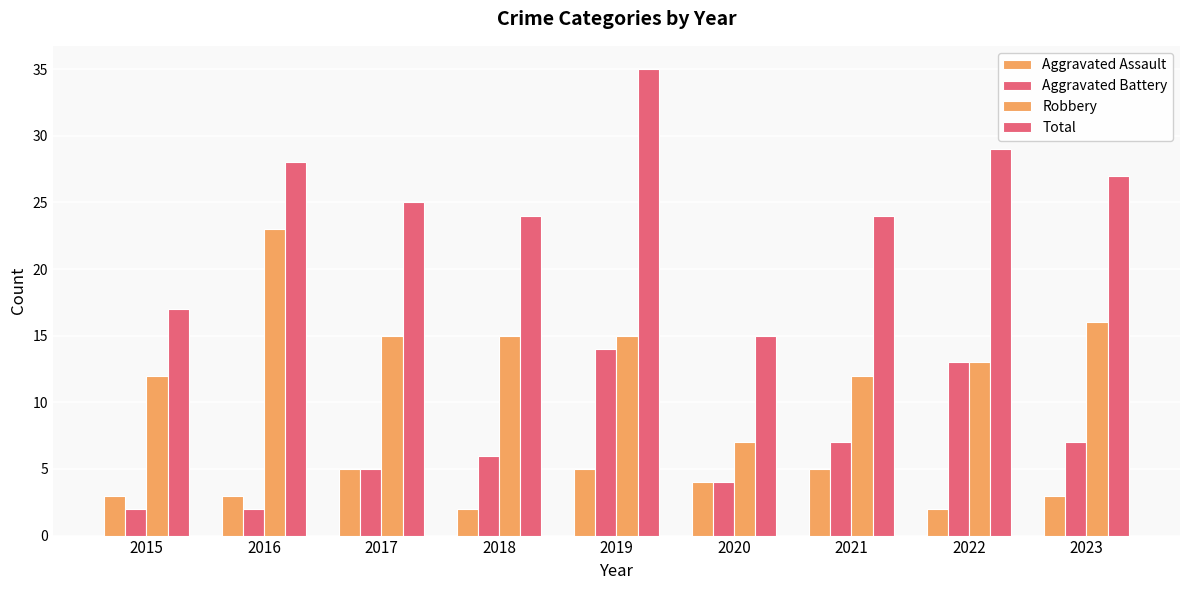

Reading left to right, transcribe all the data shown in this chart.

Aggravated Assault: 3	3	5	2	5	4	5	2	3
Aggravated Battery: 2	2	5	6	14	4	7	13	7
Robbery: 12	23	15	15	15	7	12	13	16
Total: 17	28	25	24	35	15	24	29	27